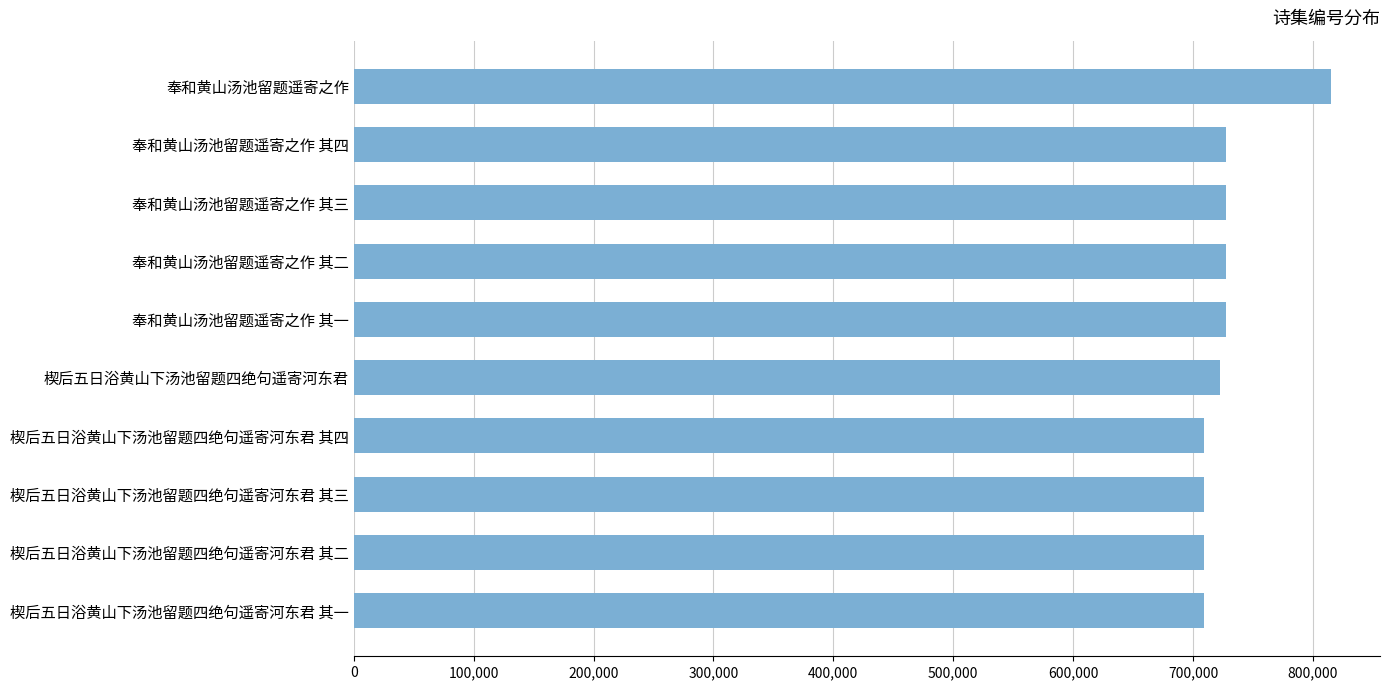

Between 奉和黄山汤池留题遥寄之作 其二 and 楔后五日浴黄山下汤池留题四绝句遥寄河东君 其三, which is larger?

奉和黄山汤池留题遥寄之作 其二